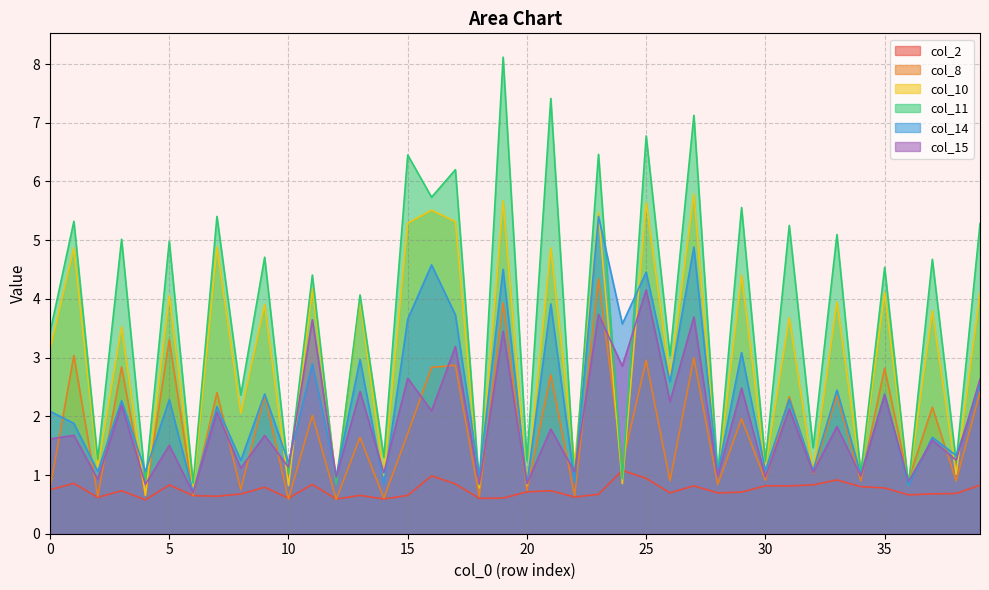

How many lines are shown in the chart?

6